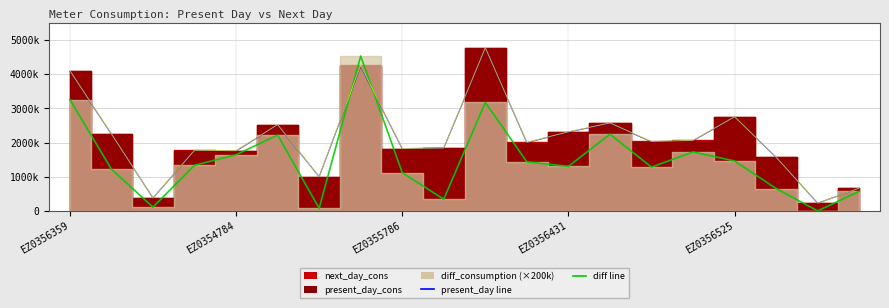

What is the difference between the next_day_cons values at EZ0354784 and EZ0355786?

62490.0